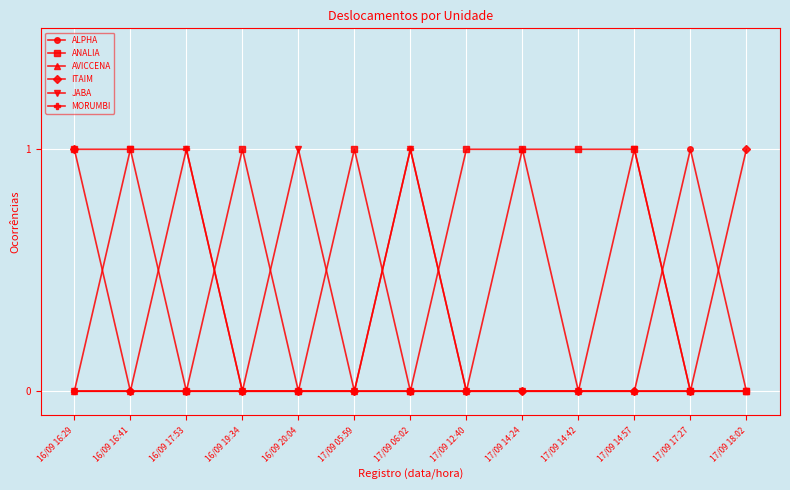

Which series has the largest total across all categories?

ANALIA